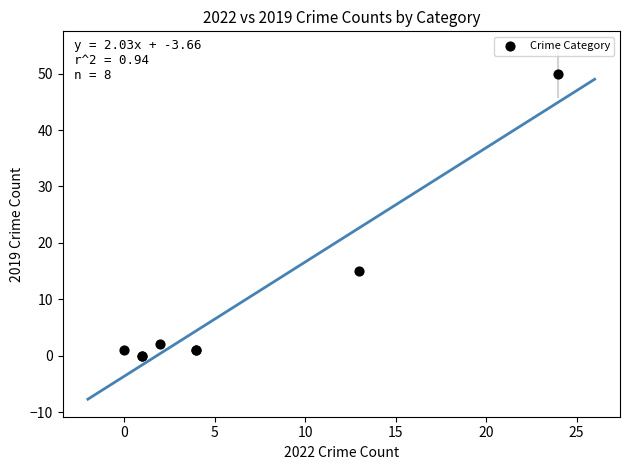

What Y value in the scatter plot is closest to 25?

15